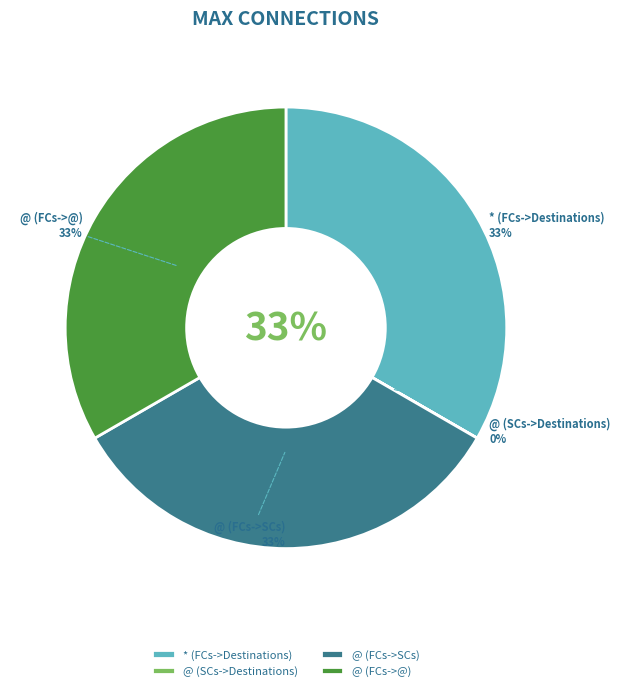

Which category has the biggest portion of the pie?

* (FCs->Destinations)